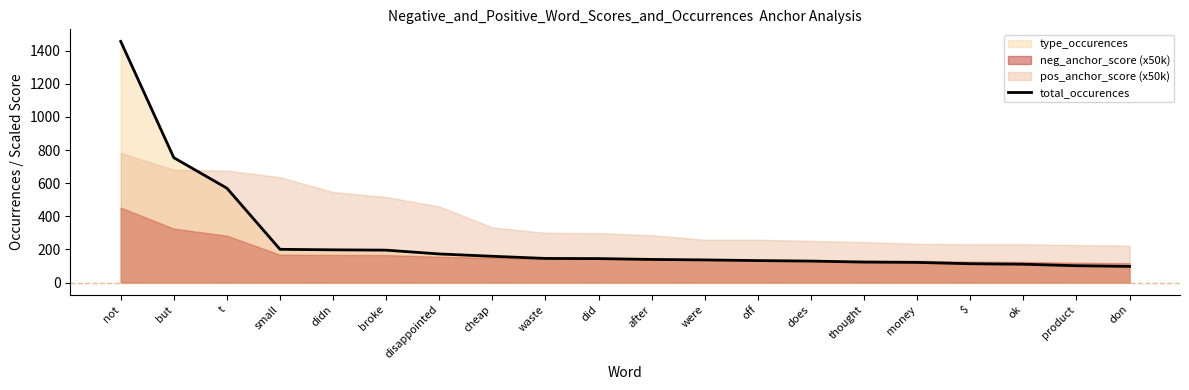

Between money and don, which is larger?

money